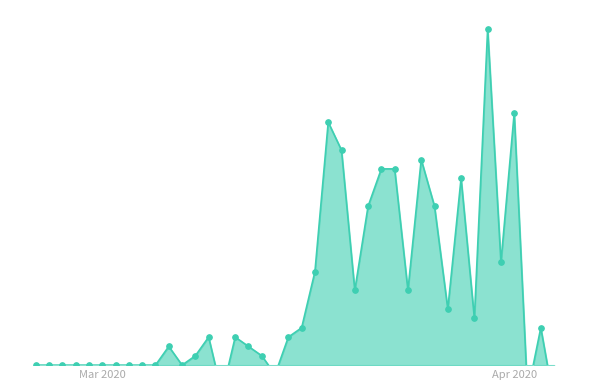

Reading left to right, what are all the values shown in this chart?

0	0	0	0	0	0	0	0	0	0	2	0	1	3	-3	3	2	1	-1	3	4	10	26	23	8	17	21	21	8	22	17	6	20	5	36	11	27	-3	4	-4